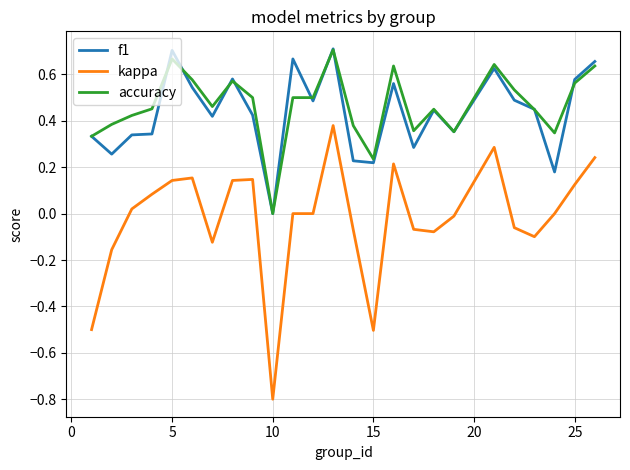

Which series has the largest range (max minus min)?

kappa